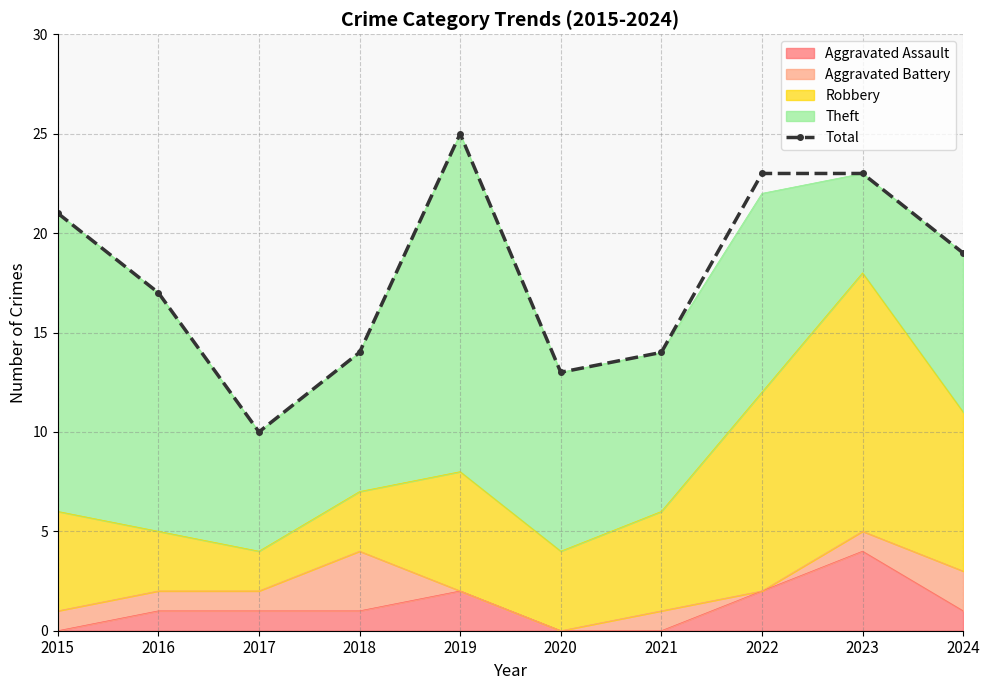

Rank the categories by value from highest to lowest.

2019, 2022, 2023, 2015, 2024, 2016, 2018, 2021, 2020, 2017